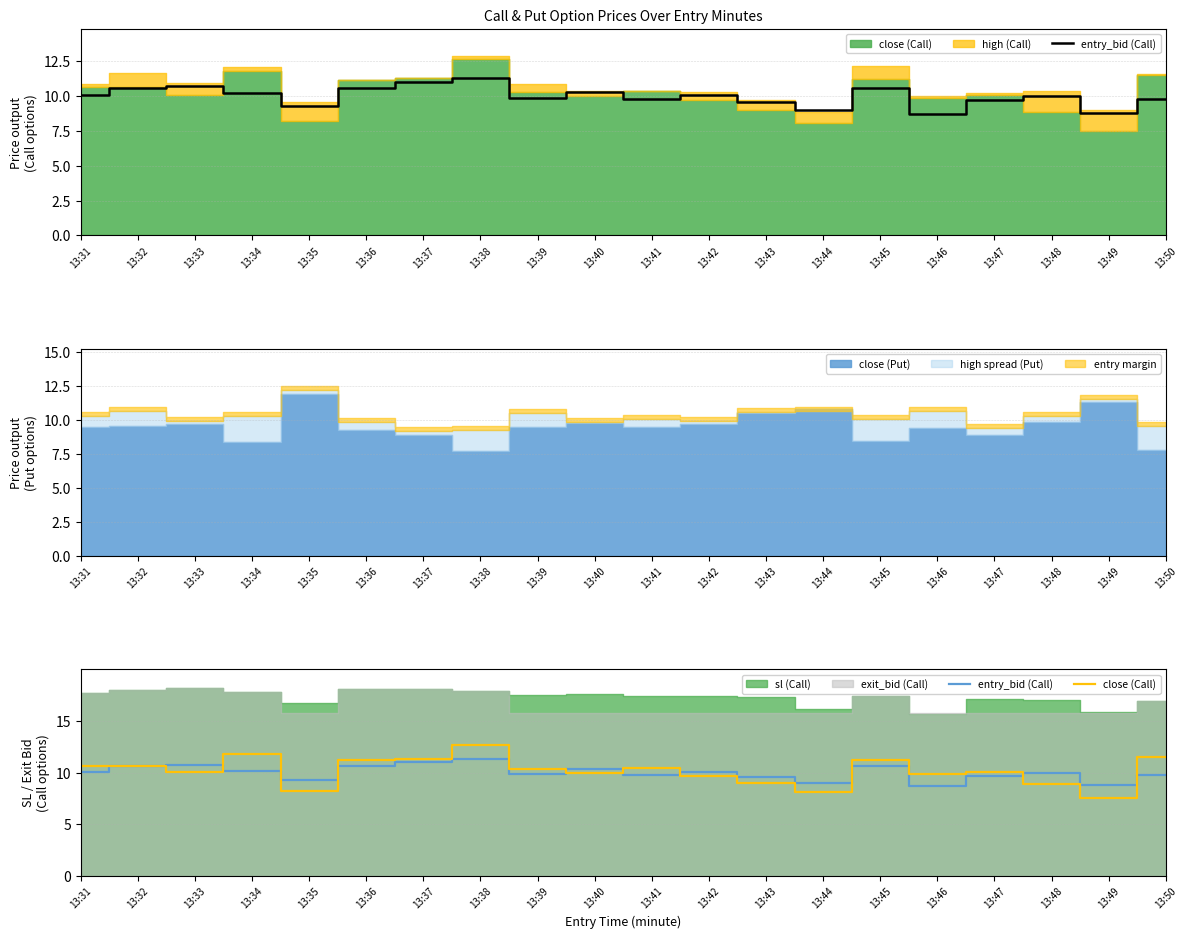

True or false: close (Call) has more than 1 interior local peaks.

True